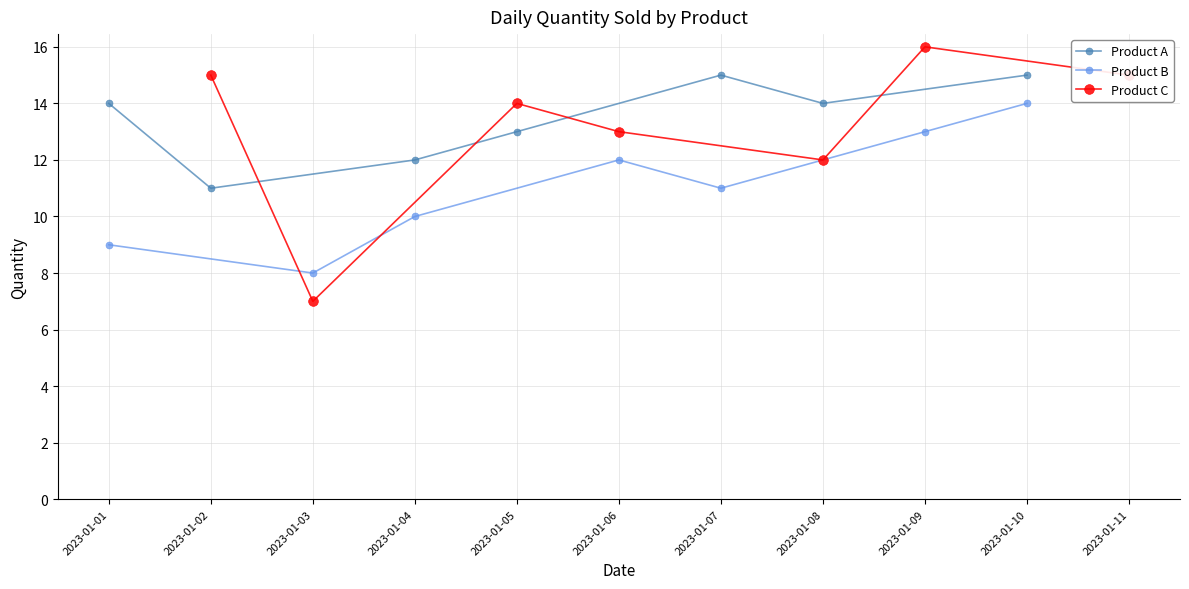

Is this an area chart (filled region under the line)?

No